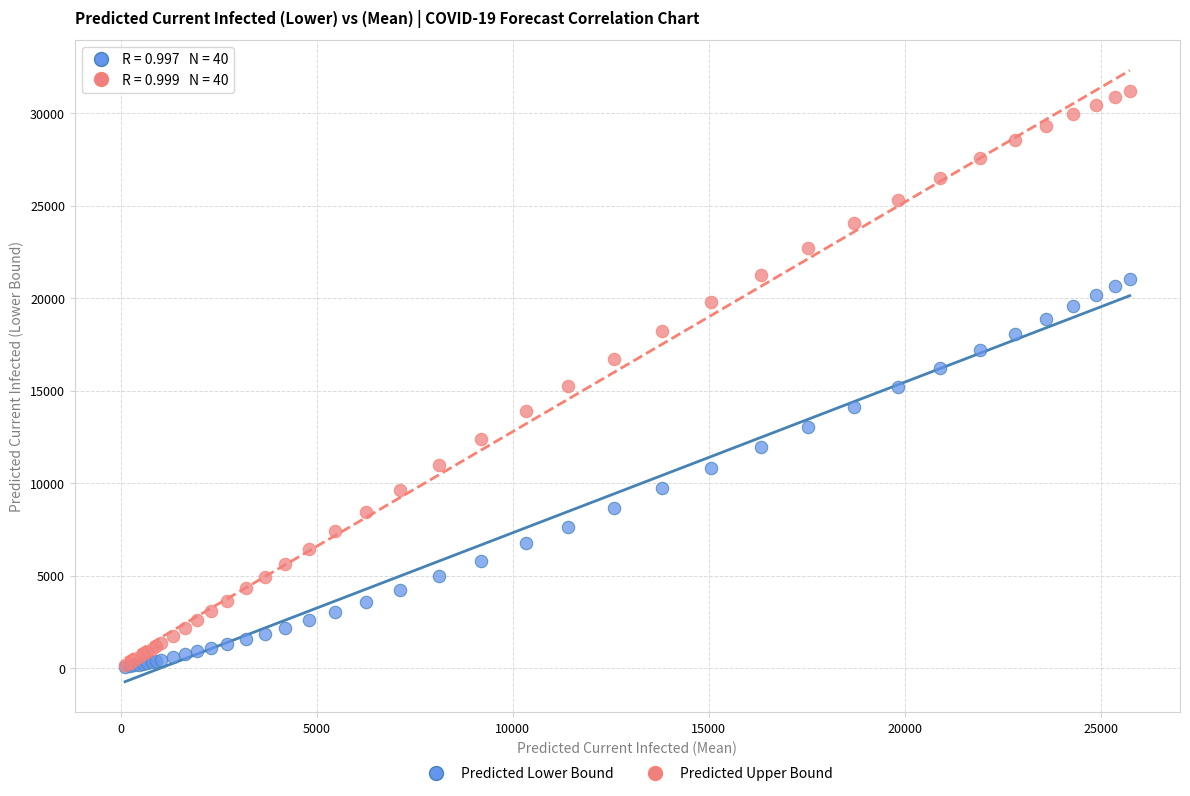

Which series has the largest Y range (max minus min)?

Predicted Upper Bound